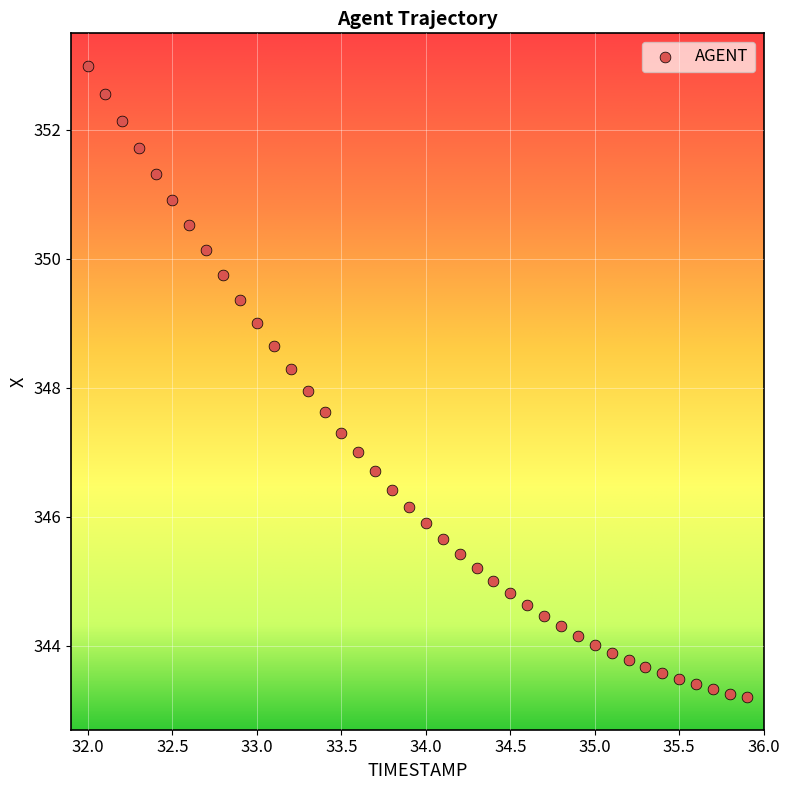

What is the range of X values (max minus min)?

3.9